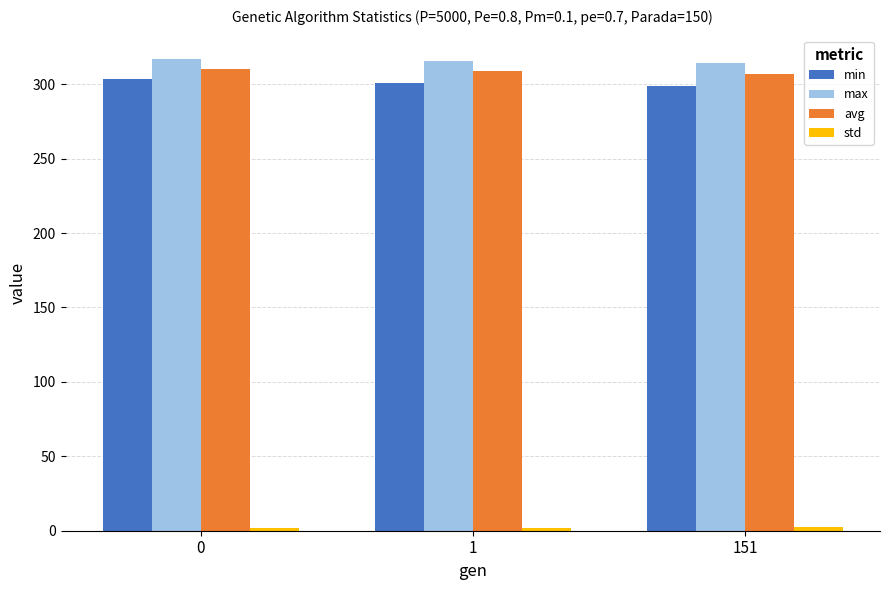

What is the maximum value shown in the chart?

316.8